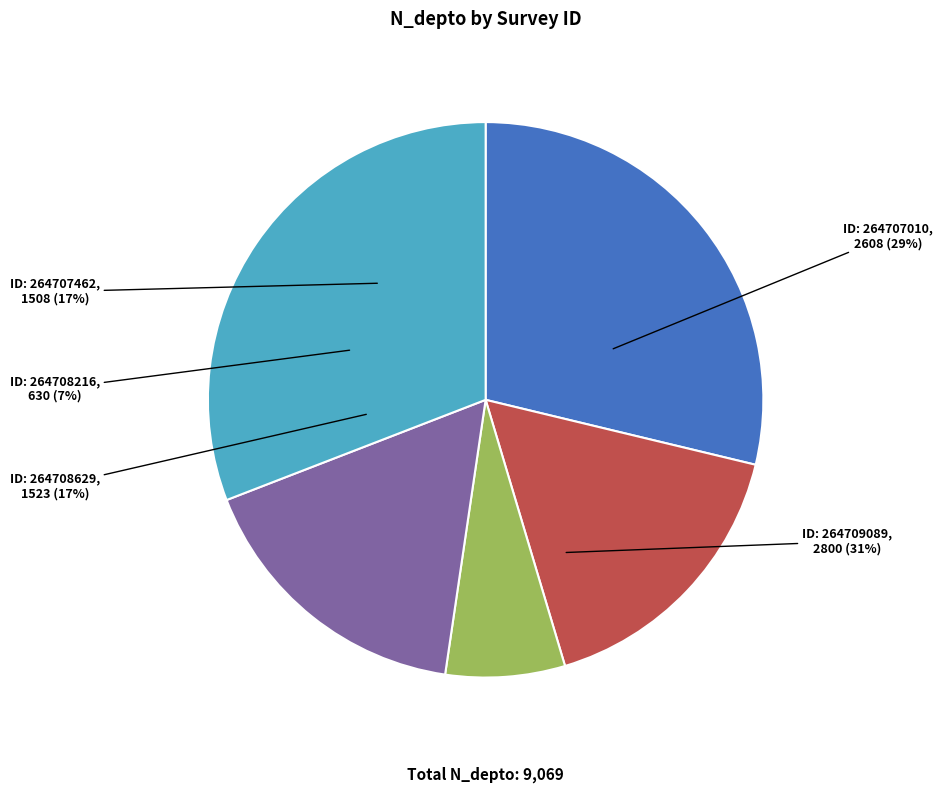

True or false: 264708629 accounts for 10% of the total.

False